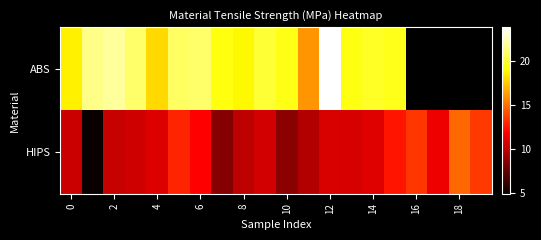

Is the value of ABS at 14 greater than the value of HIPS at 6?

Yes